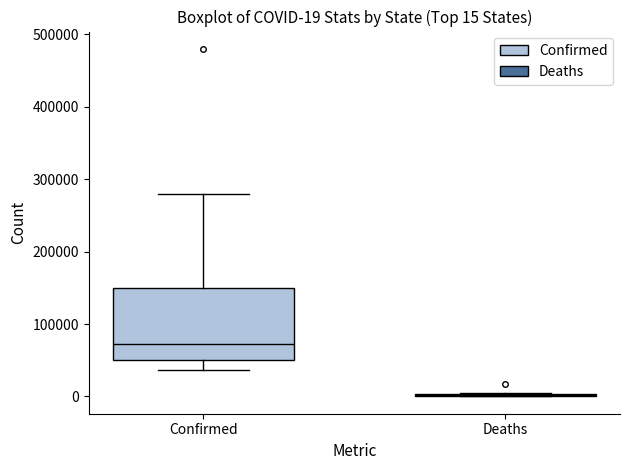

Which box is the tallest, from its lower edge to its upper edge?

Confirmed